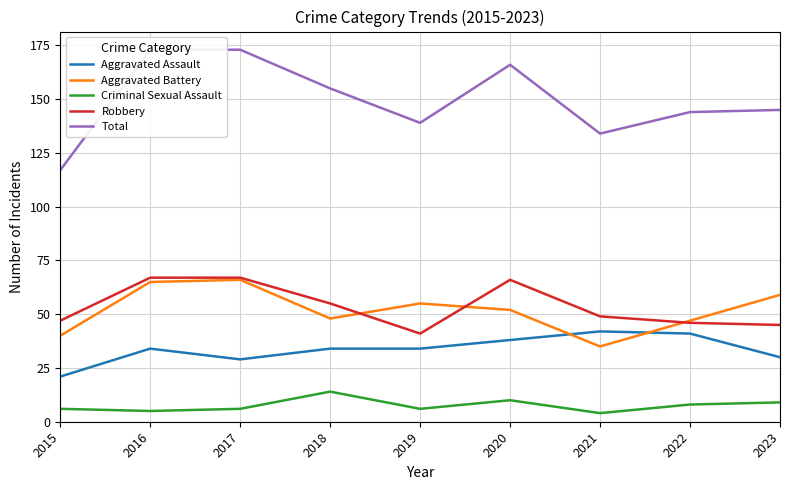

List the labels in order of Aggravated Assault value, smallest first.

2015, 2017, 2023, 2016, 2018, 2019, 2020, 2022, 2021